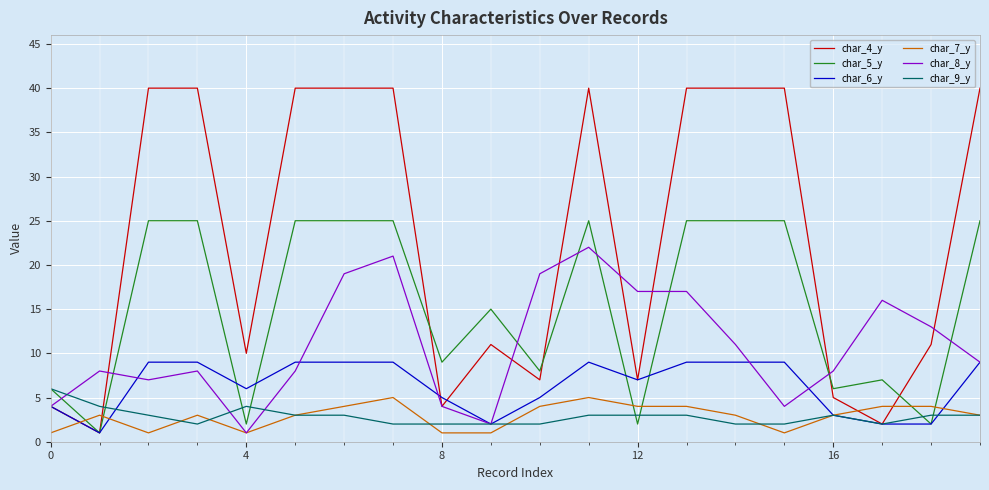

After their last crossing, which series has the higher values: char_9_y or char_5_y?

char_5_y